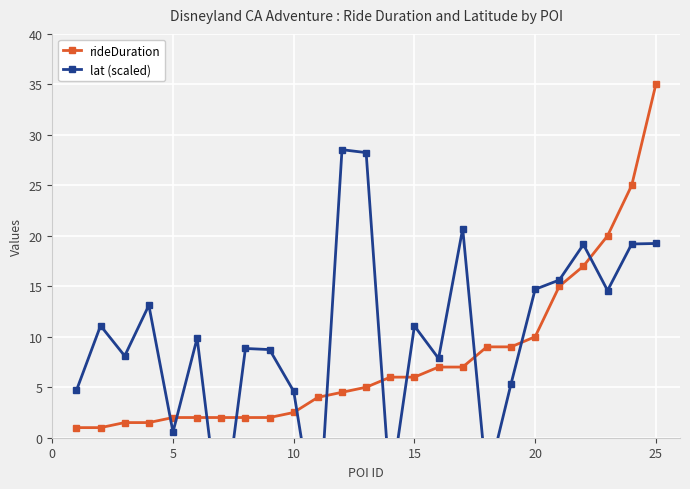

The value of rideDuration at 25 is 35.0. True or false?

True